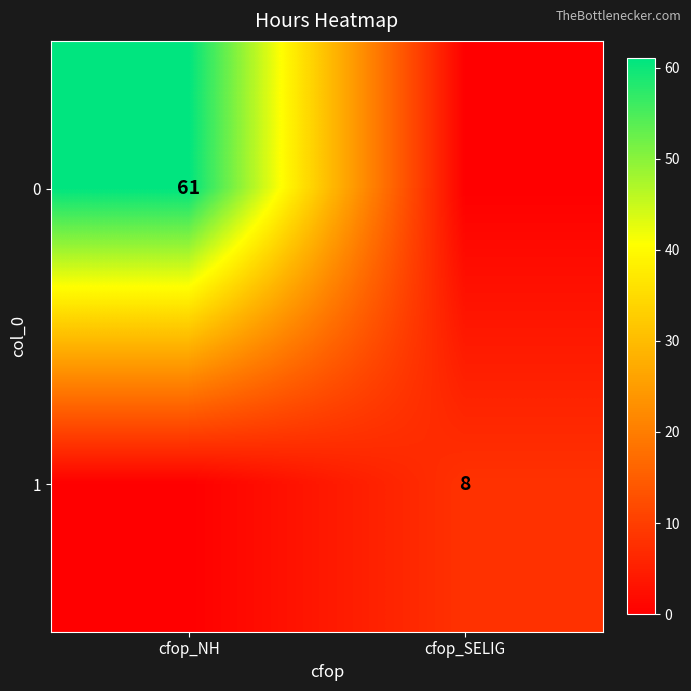

True or false: 1 has a value of 8 at cfop_SELIG.

True